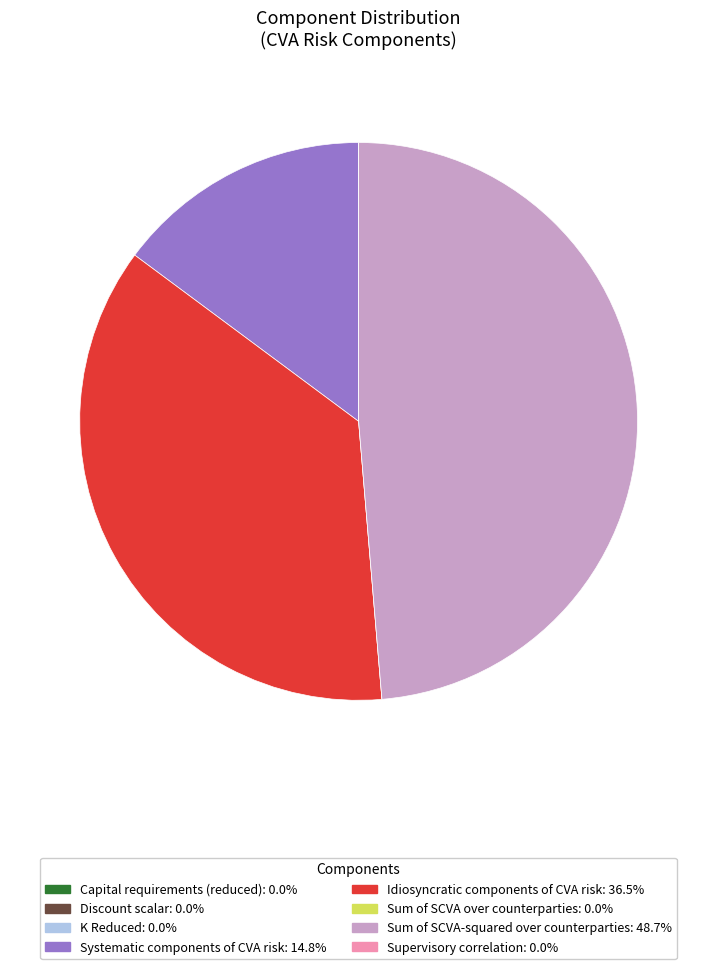

Which category has the biggest portion of the pie?

Sum of SCVA-squared over counterparties